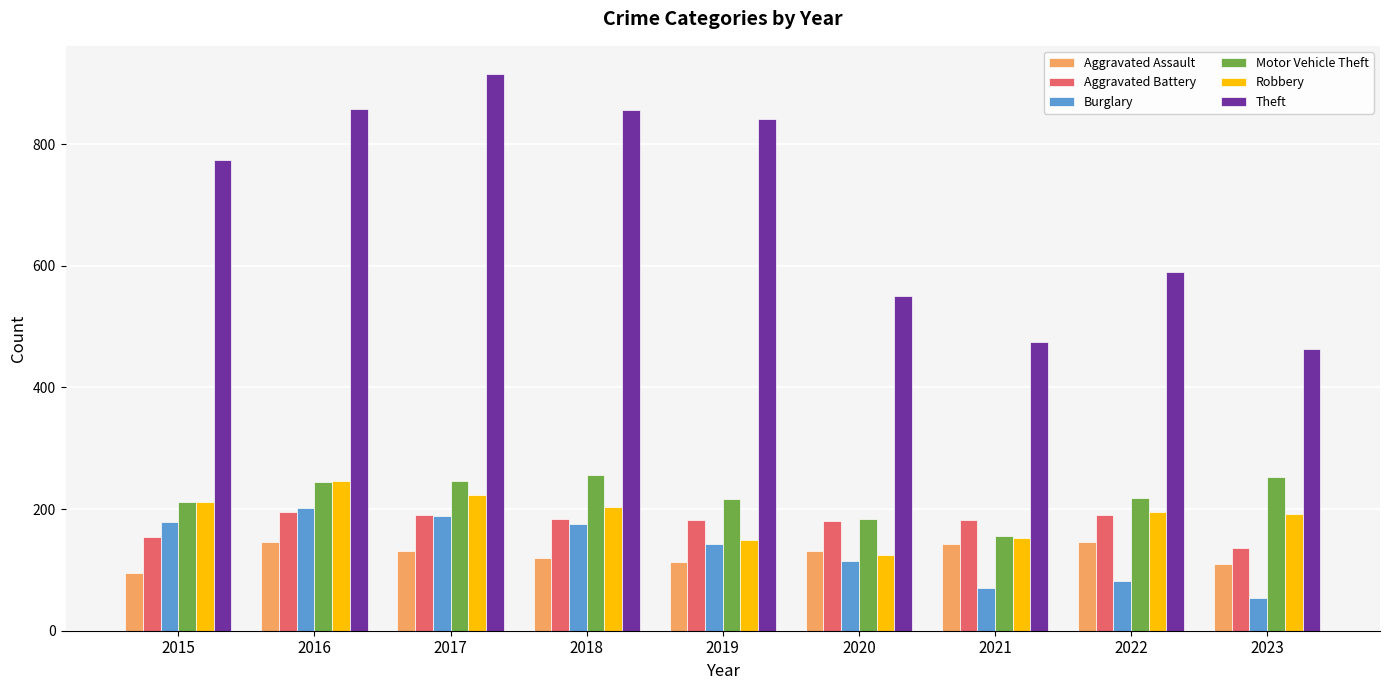

Which label corresponds to the largest value in the chart?

2017